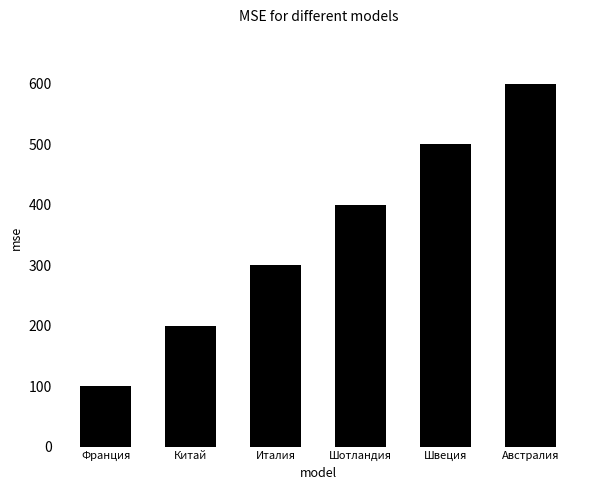

What is the label of the 5th bar from the right?

Китай